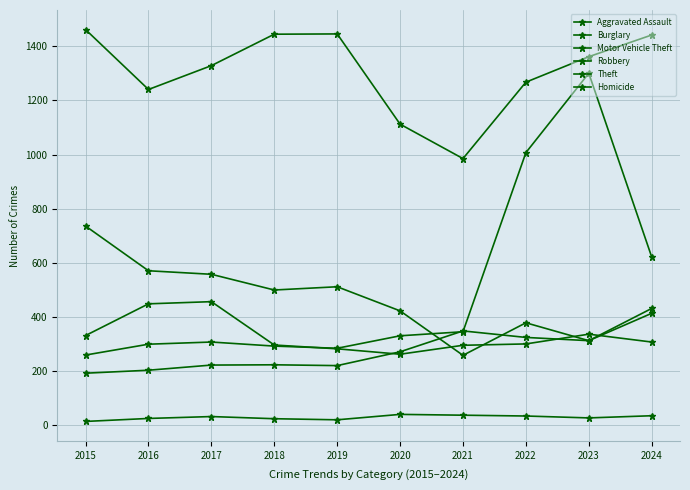

How many lines are shown in the chart?

6